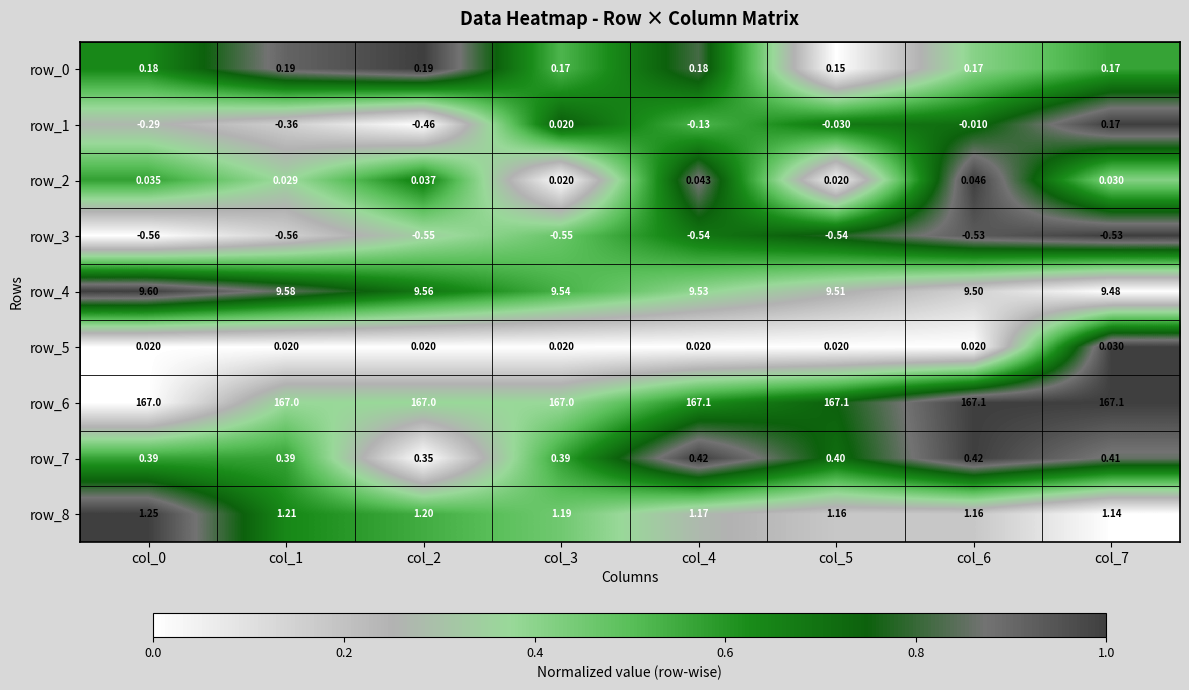

Count the number of categories in the chart.

8